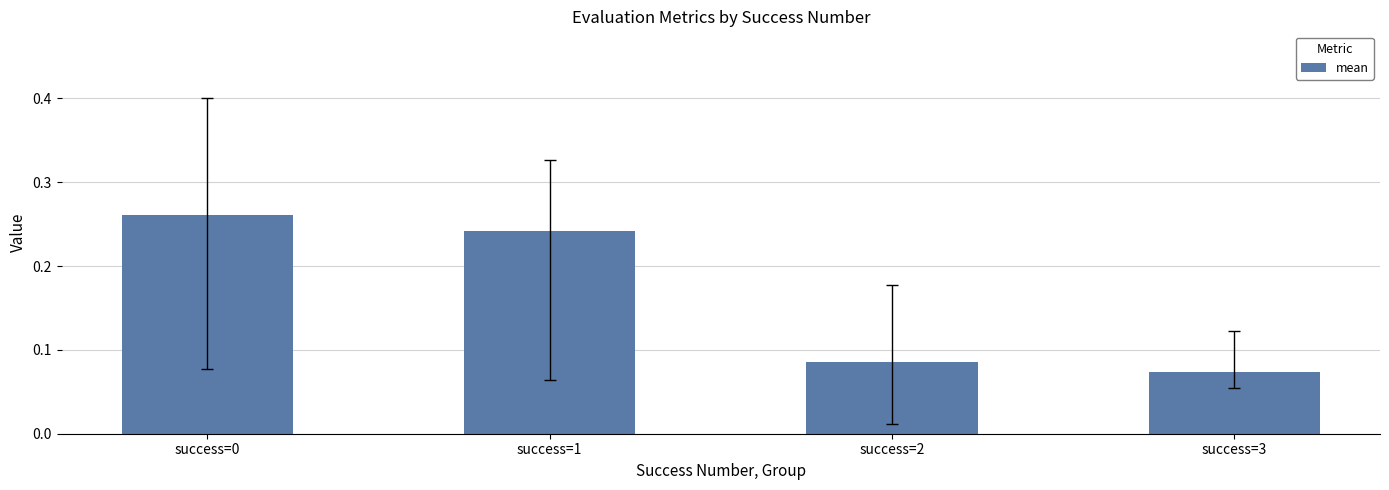

Is it true that the value at success=2 is 0.2?

False